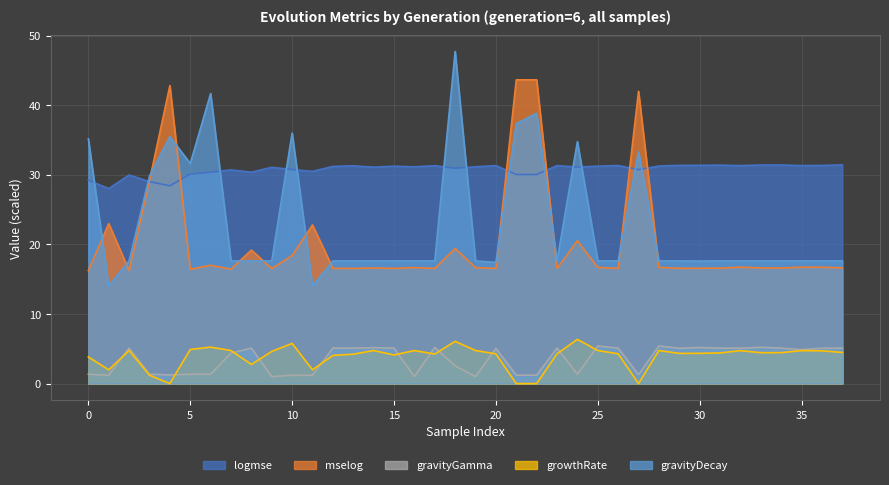

Is it true that growthRate equals 4.7 at 35?

True